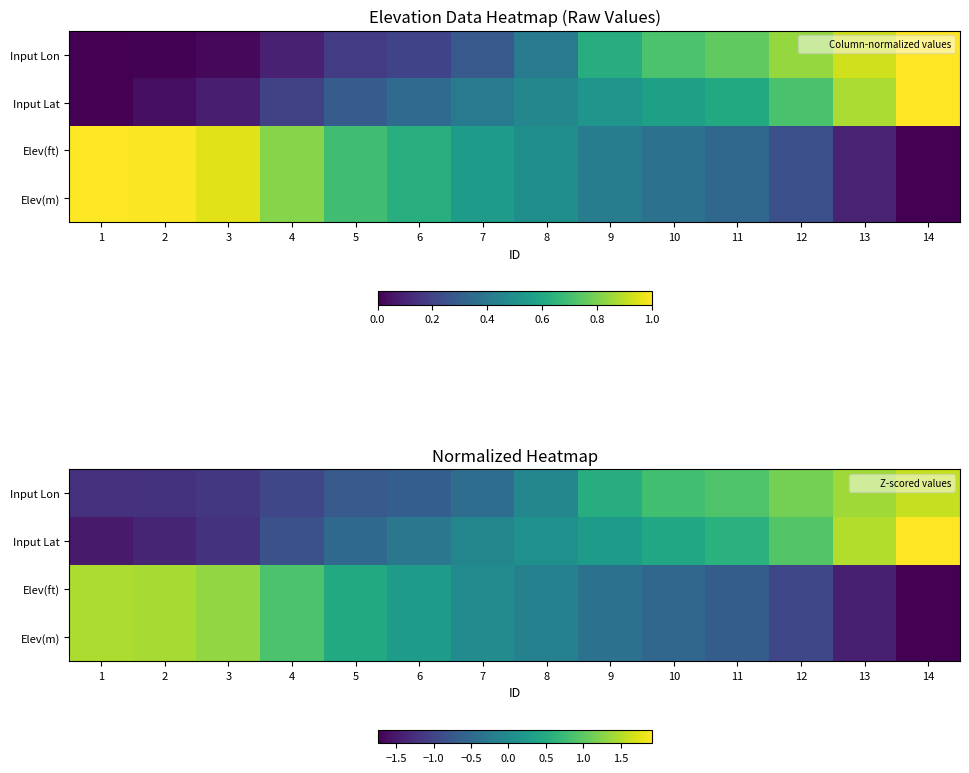

List the labels in order of Elev(m) value, largest first.

1, 2, 3, 4, 5, 6, 7, 8, 9, 10, 11, 12, 13, 14